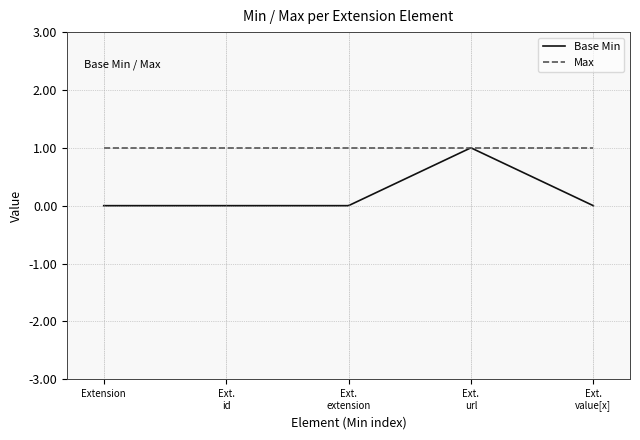

What is the maximum value shown in the chart?

1.0